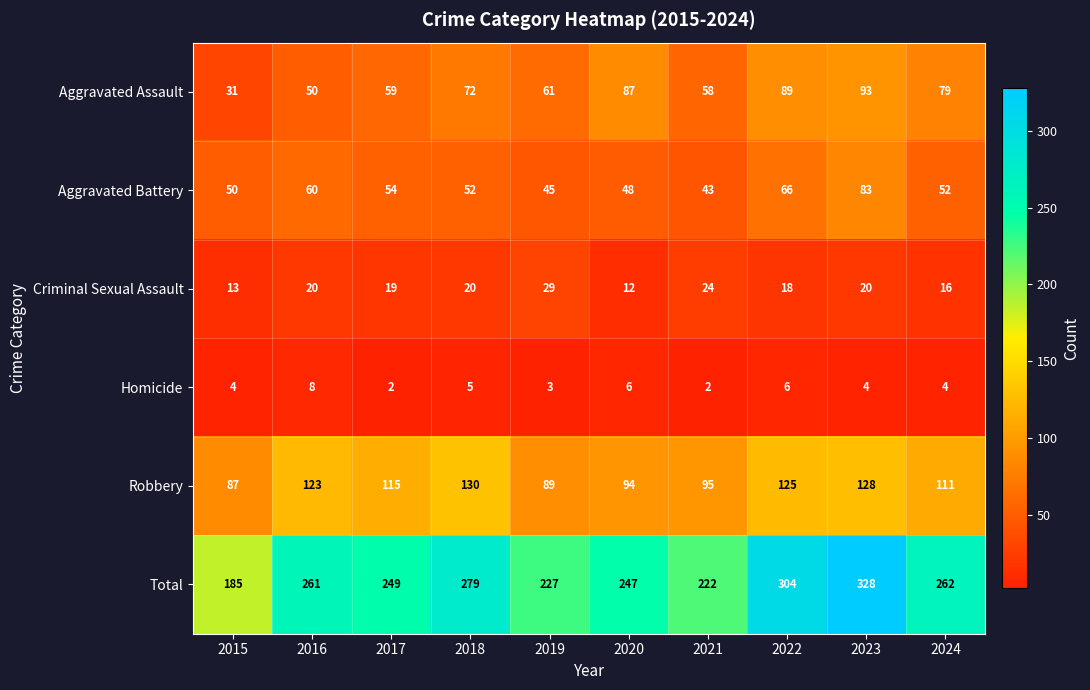

Where is Homicide nearest to the value 5?

2018